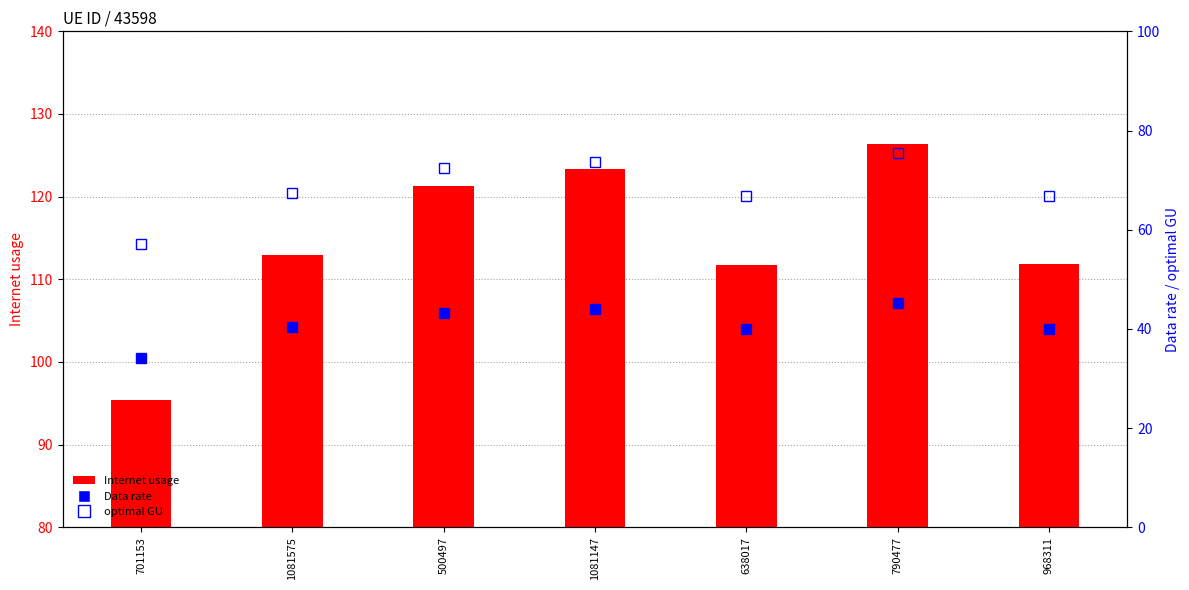

What is the maximum value shown in the chart?

126.4